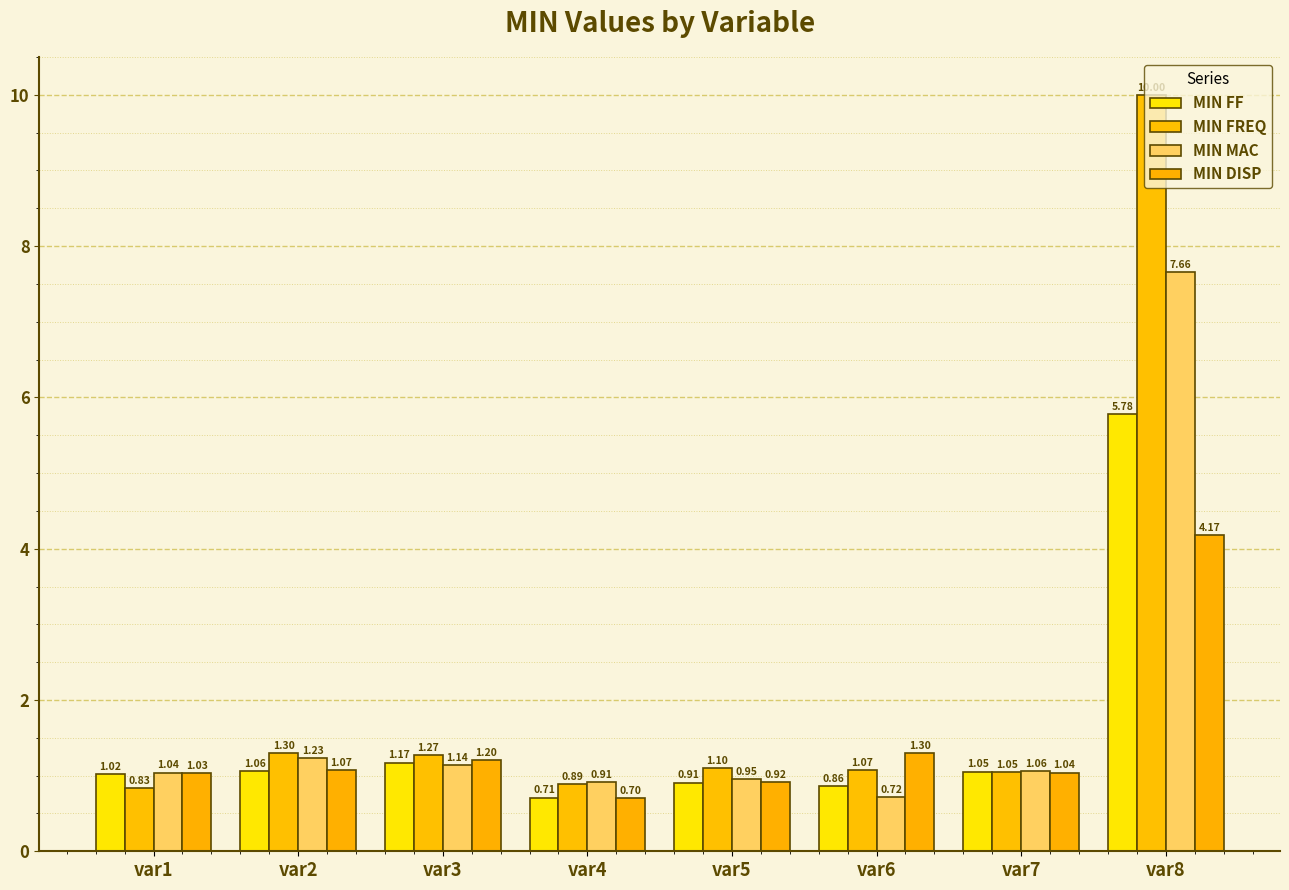

What is the spread (max minus min) of values at var5?

0.2